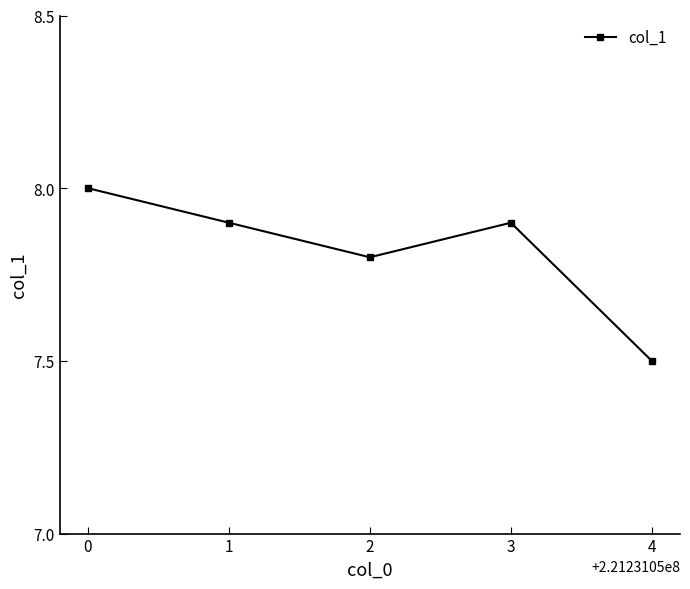

Reading left to right, what are all the values shown in this chart?

8.0	7.9	7.8	7.9	7.5